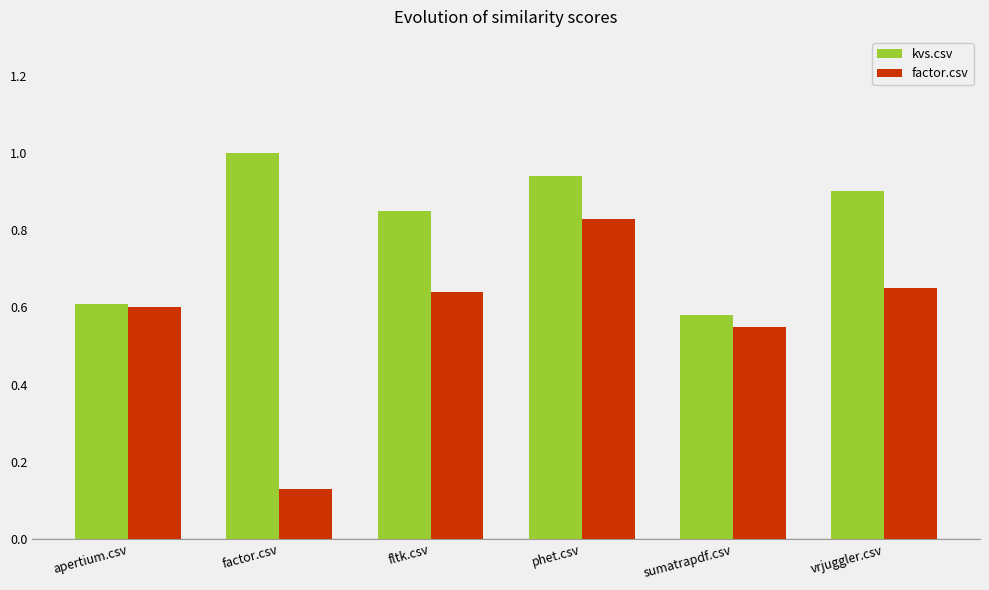

How many distinct data groups are displayed?

2